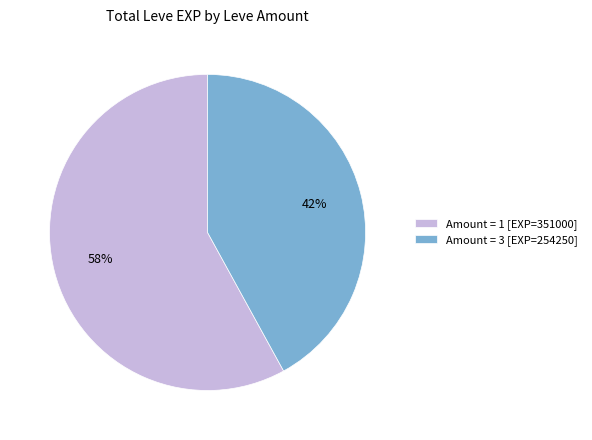

Rank the categories by value from highest to lowest.

Amount = 1 [EXP=351000], Amount = 3 [EXP=254250]